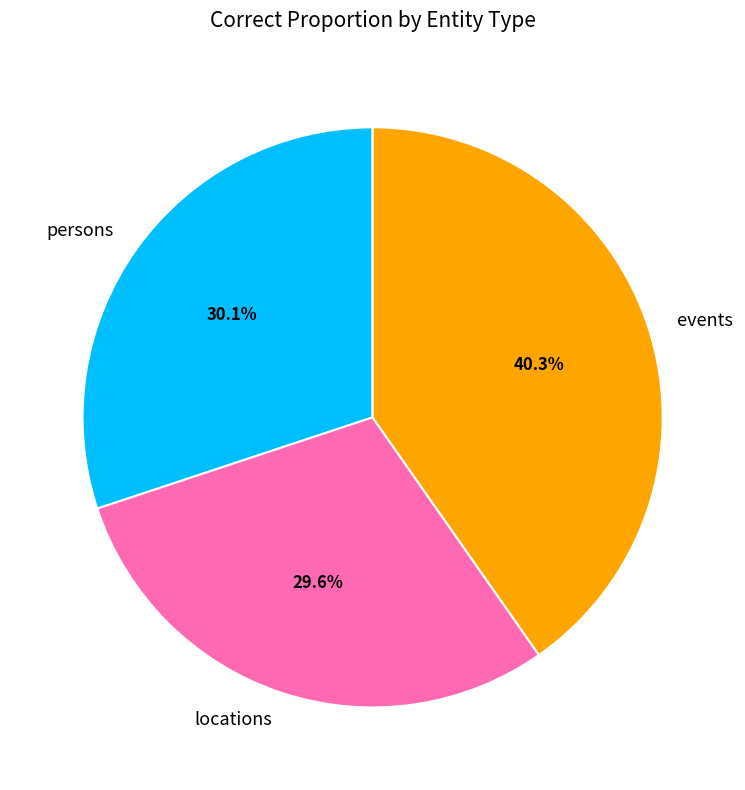

Combined, what portion of the pie is persons and events?

70.4%